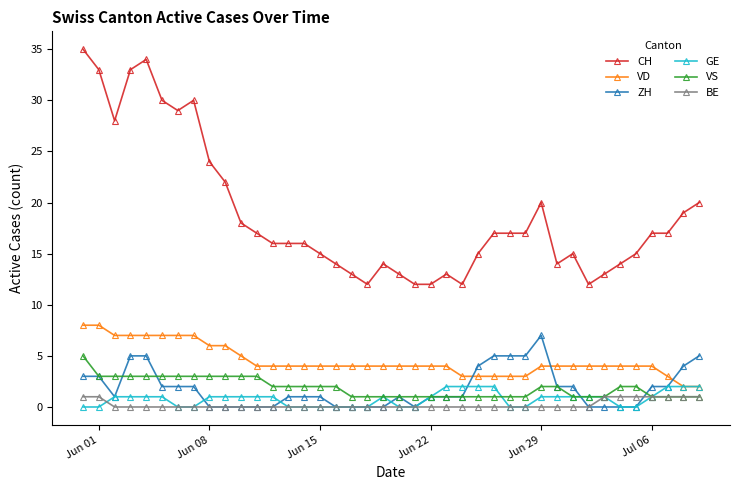

What is the average value of the GE series?

1